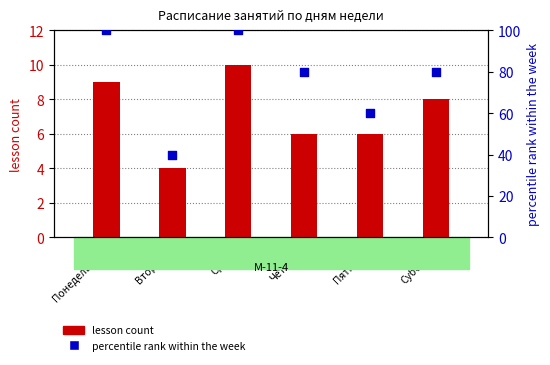

At which category is the sum across all series the highest?

Среда